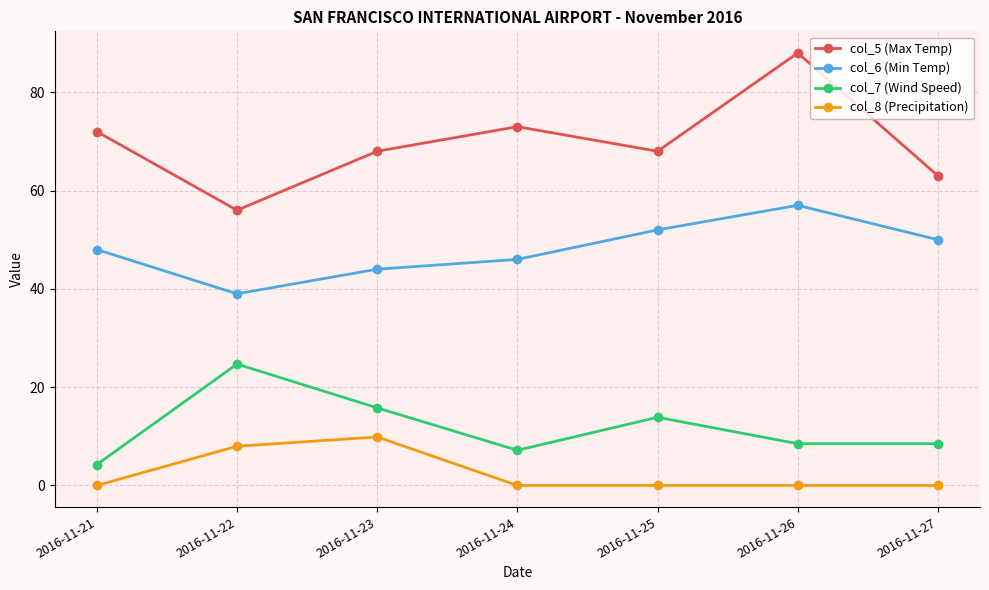

True or false: col_6 (Min Temp) and col_5 (Max Temp) intersect in this chart.

False